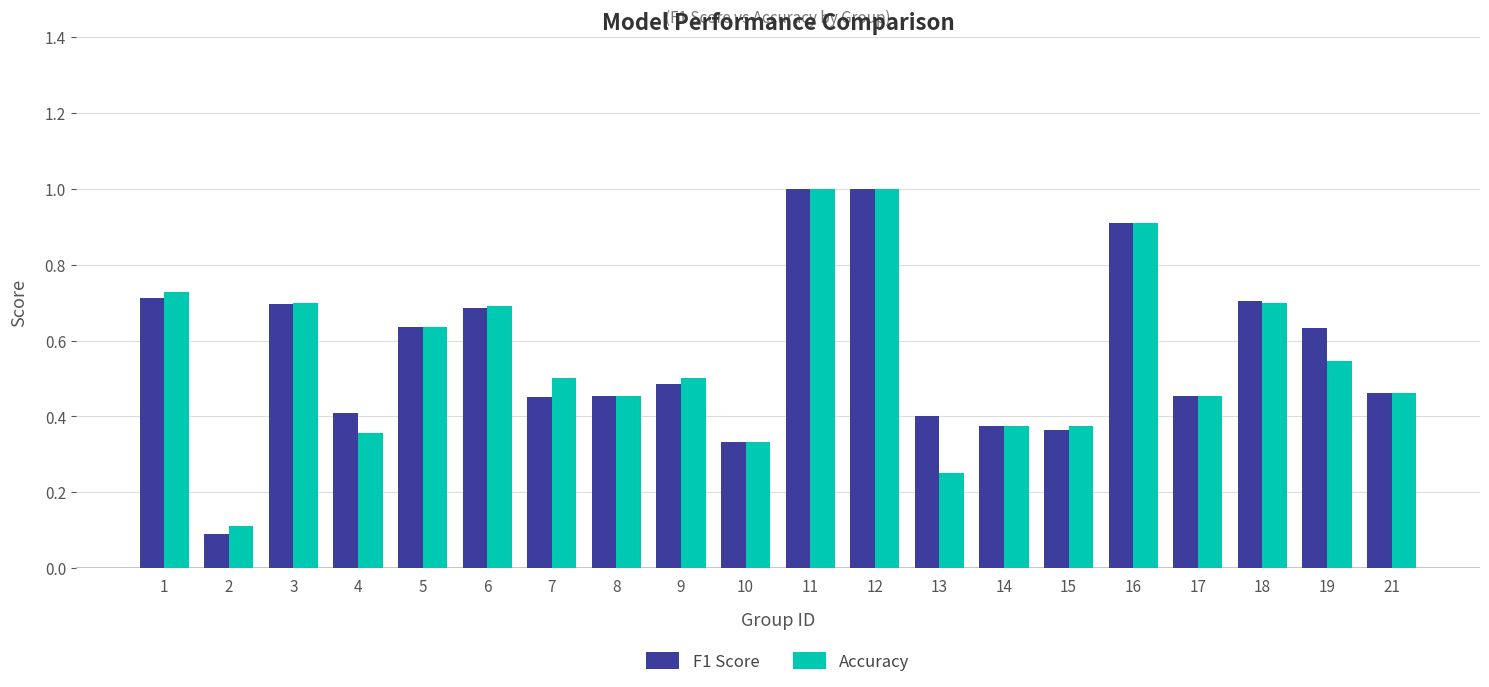

Which series changed the most between 14 and 19?

F1 Score